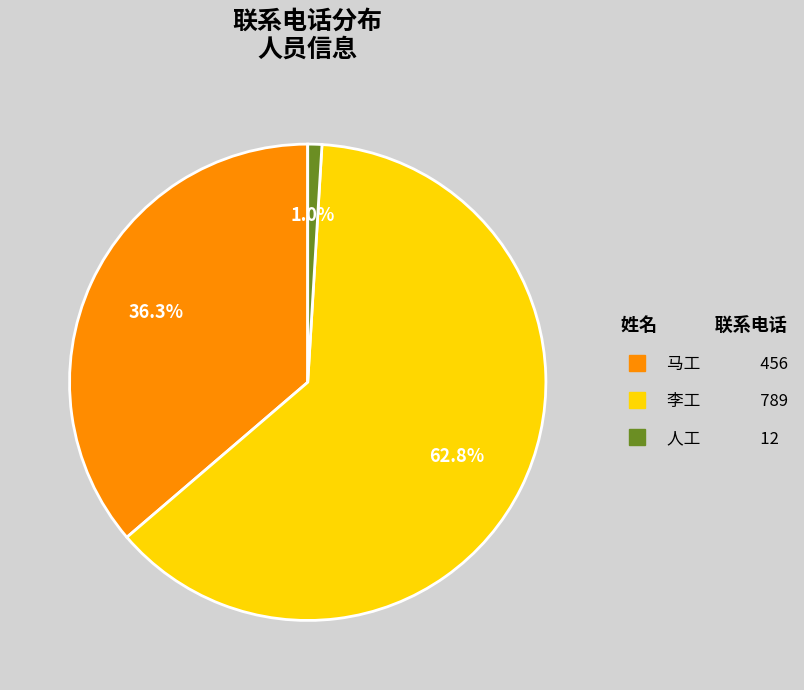

To the nearest percent, what is the average slice percentage?

33%